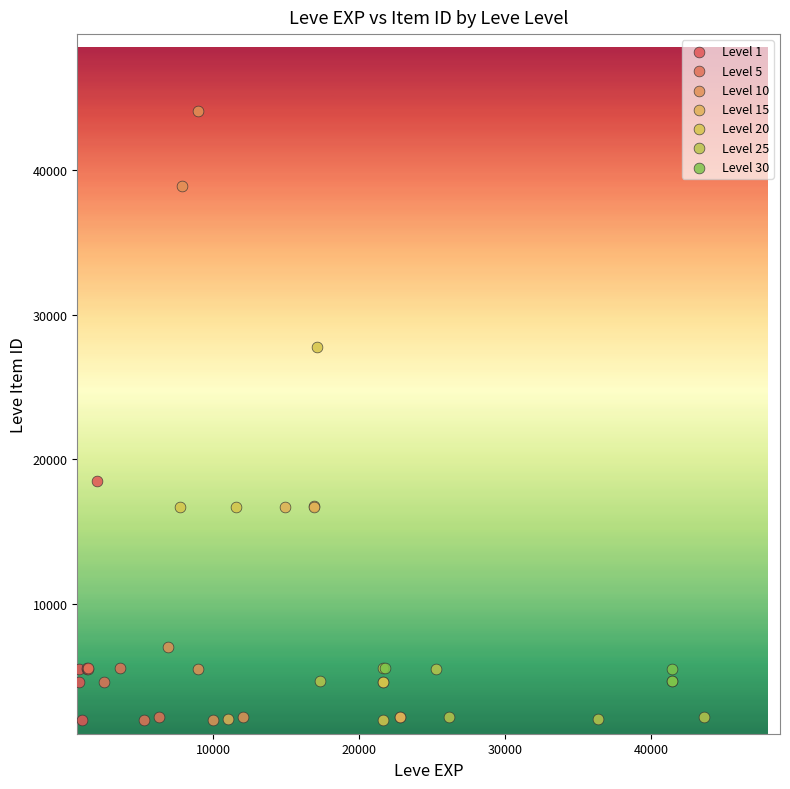

Which series has the largest Y range (max minus min)?

Level 10